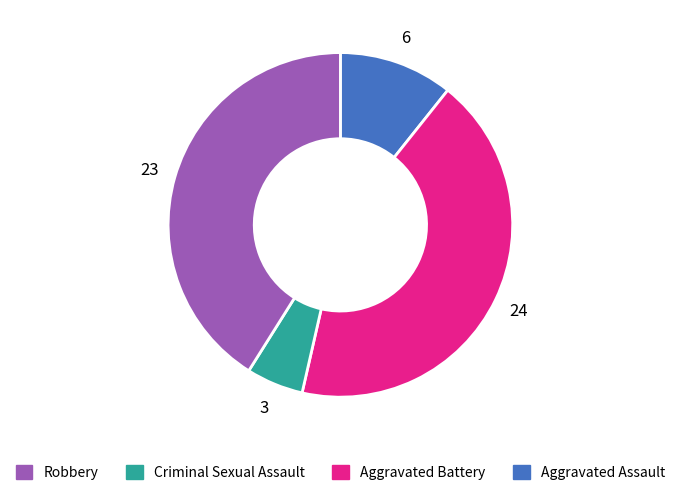

How many slices are in this pie chart?

4